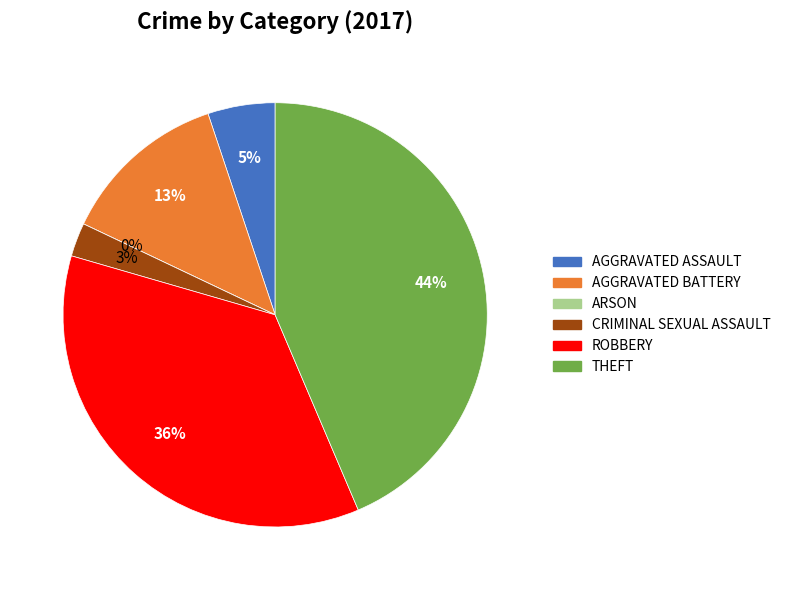

What is the ratio of the value at Aggravated Battery to the value at Robbery?

0.4